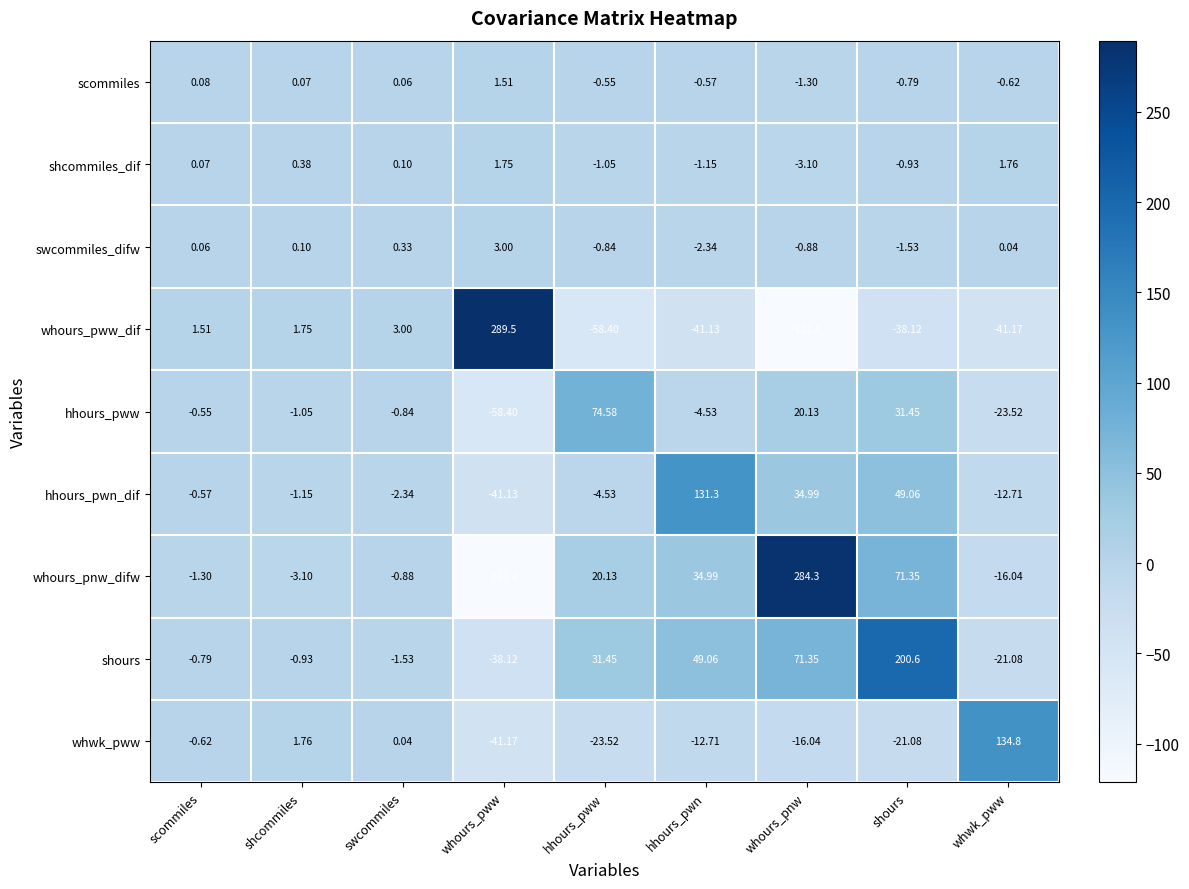

List the series in order of their peak value, lowest first.

scommiles, shcommiles_dif, swcommiles_difw, hhours_pww, hhours_pwn_dif, whwk_pww, shours, whours_pnw_difw, whours_pww_dif